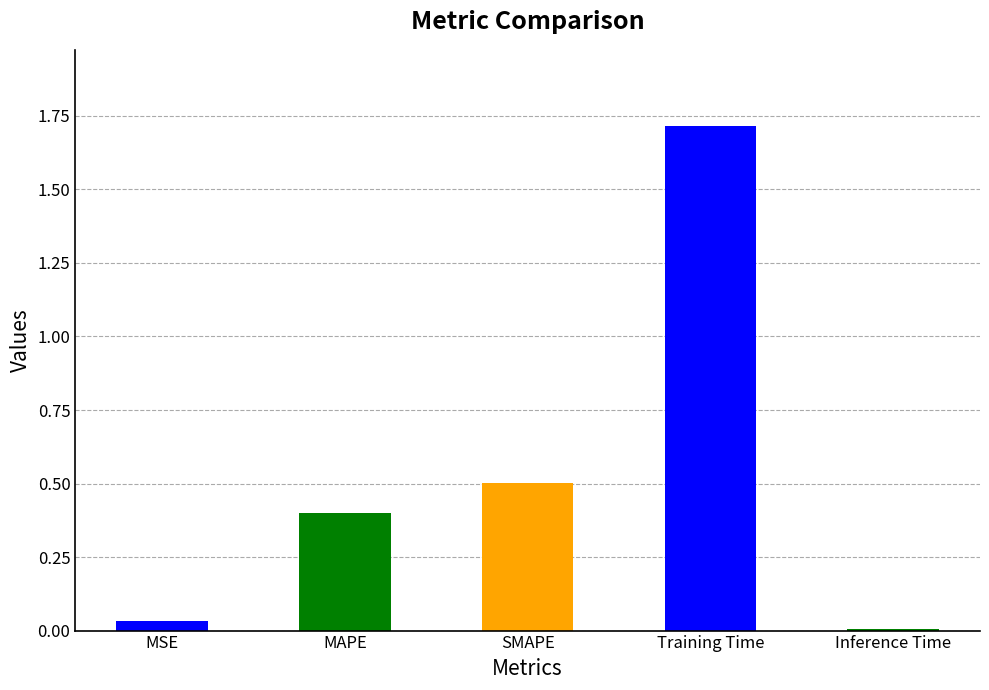

List the labels in order of value, smallest first.

Inference Time, MSE, MAPE, SMAPE, Training Time